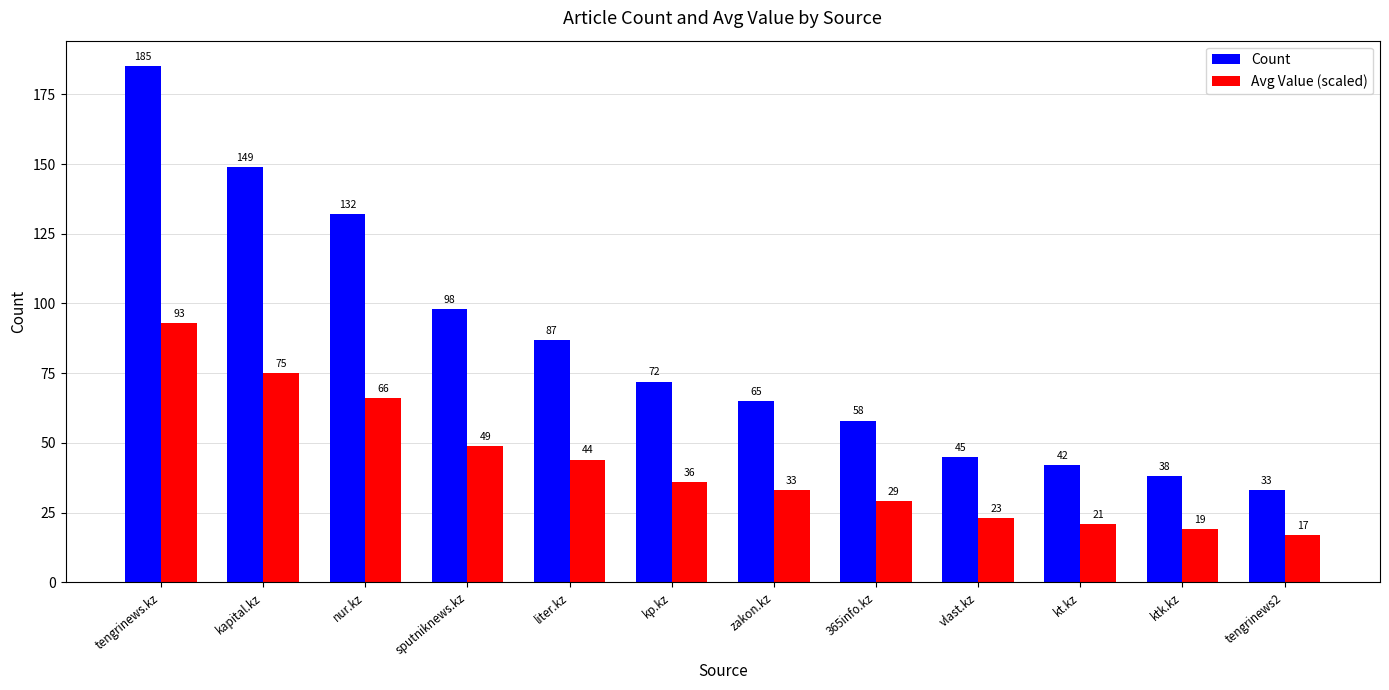

True or false: Count has a value of 23 at sputniknews.kz.

False